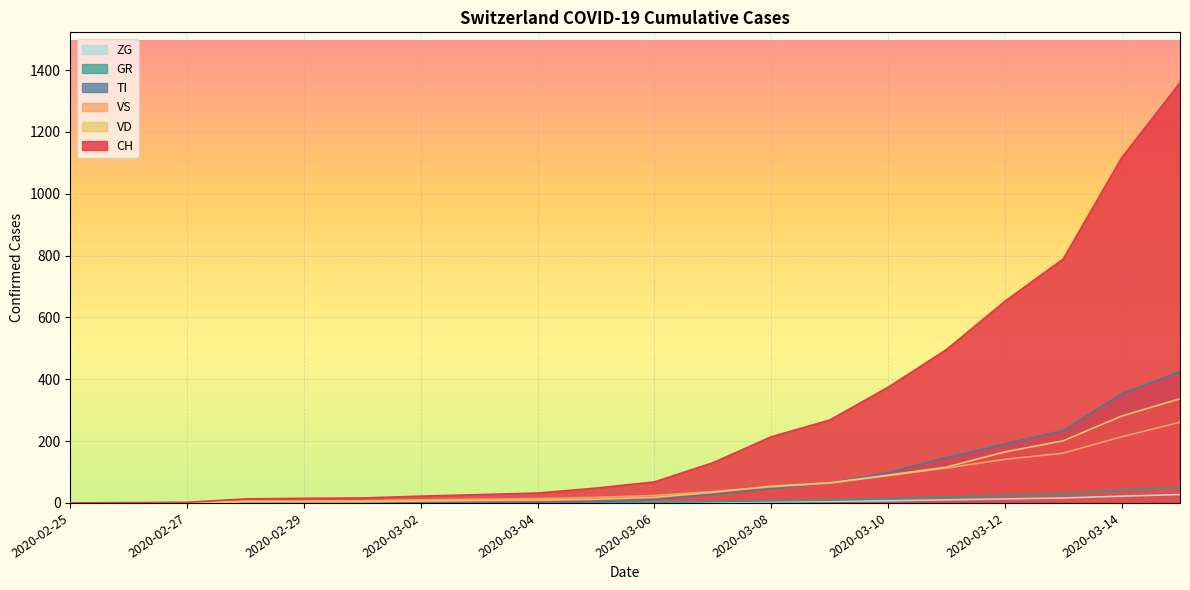

At which label does ZG first exceed 1?

2020-03-07